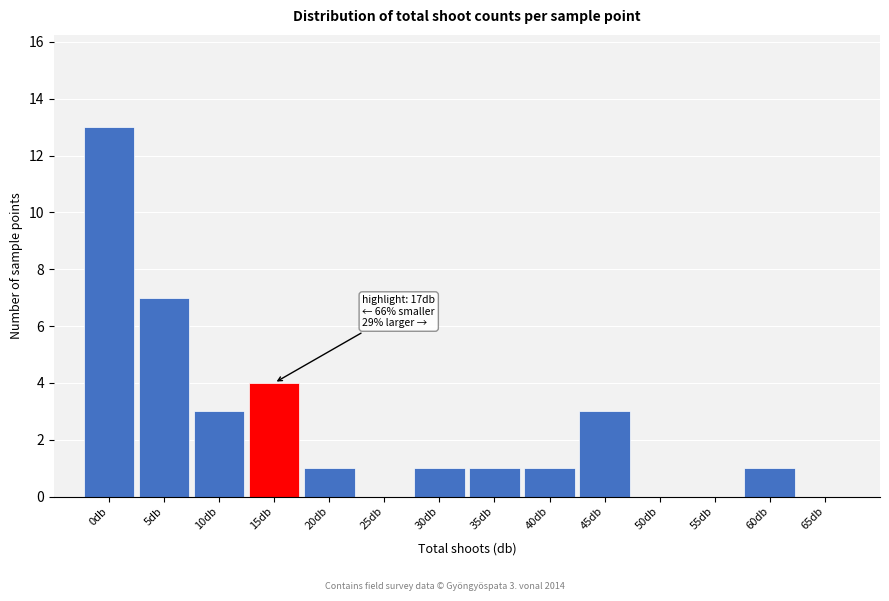

Reading left to right, what are all the values shown in this chart?

0db=13	5db=7	10db=3	15db=4	20db=1	25db=0	30db=1	35db=1	40db=1	45db=3	50db=0	55db=0	60db=1	65db=0